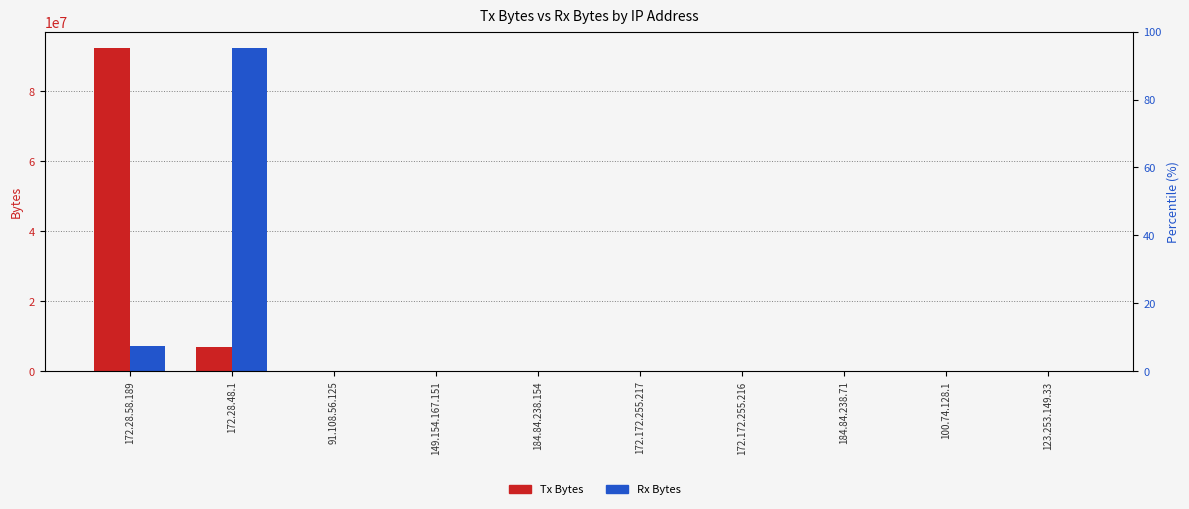

Where does the Rx Bytes series first go above 10680?

172.28.58.189